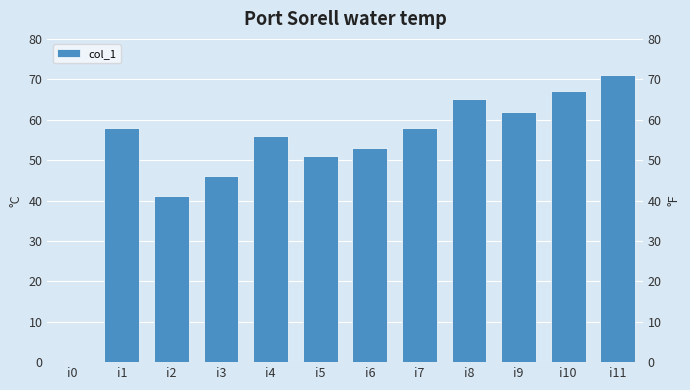

Reading left to right, extract all data points from this chart.

0	58	41	46	56	51	53	58	65	62	67	71